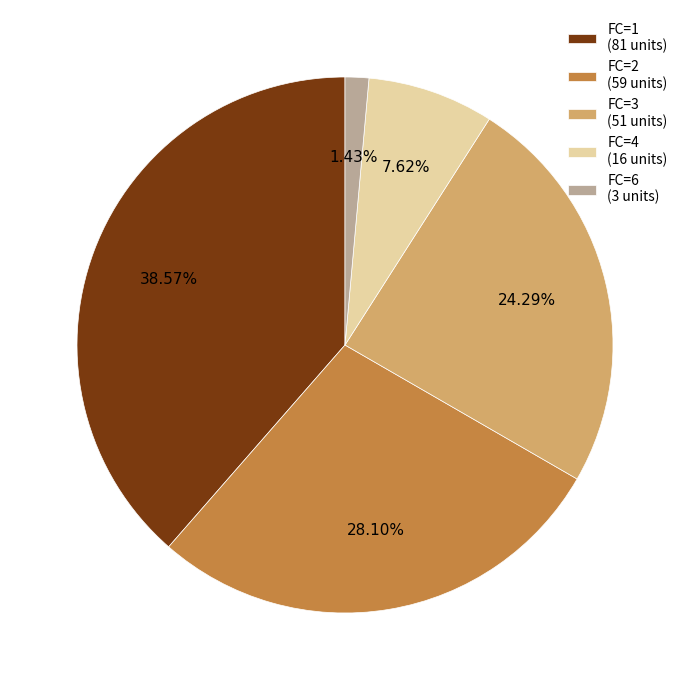

Combined, do FC=2 (59 units) and FC=3 (51 units) account for over 50%?

Yes